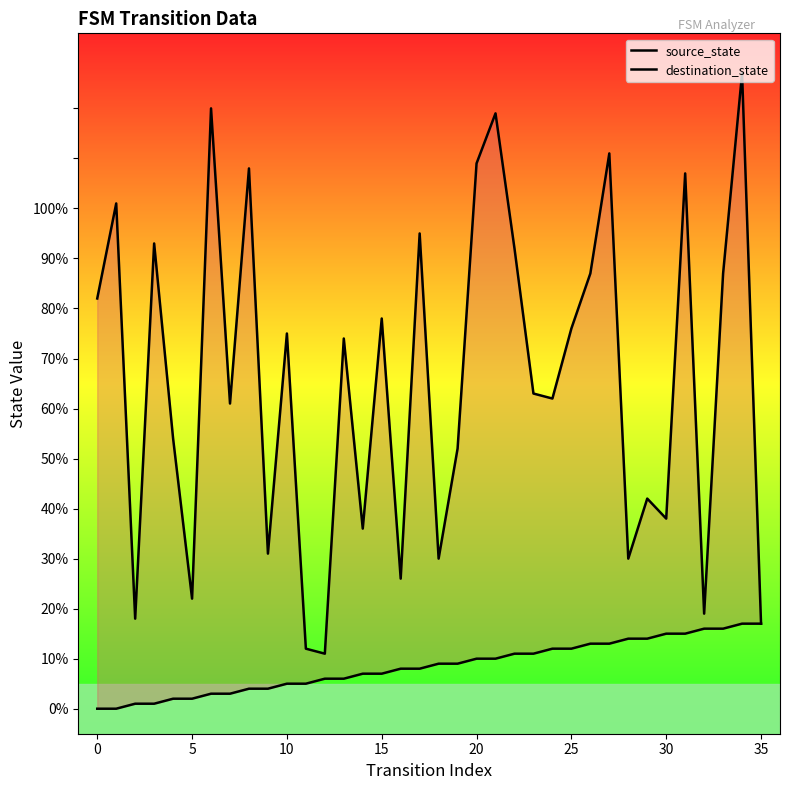

True or false: source_state has a value of 7 at 14.

True